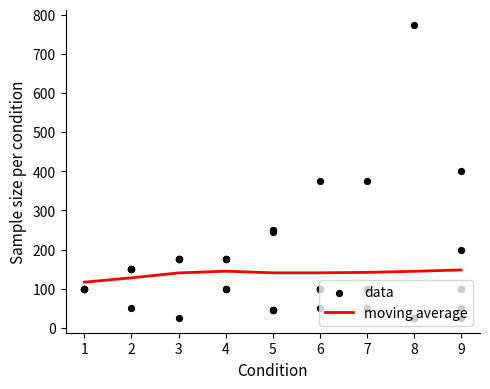

Which series has the largest total across all categories?

moving average